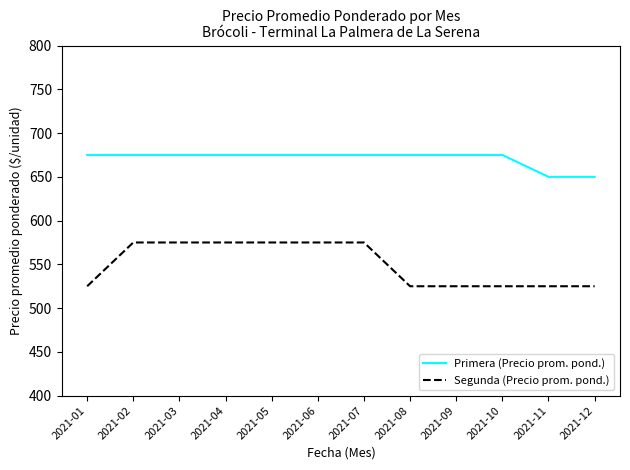

List the series in order of their peak value, lowest first.

Segunda (Precio prom. pond.), Primera (Precio prom. pond.)